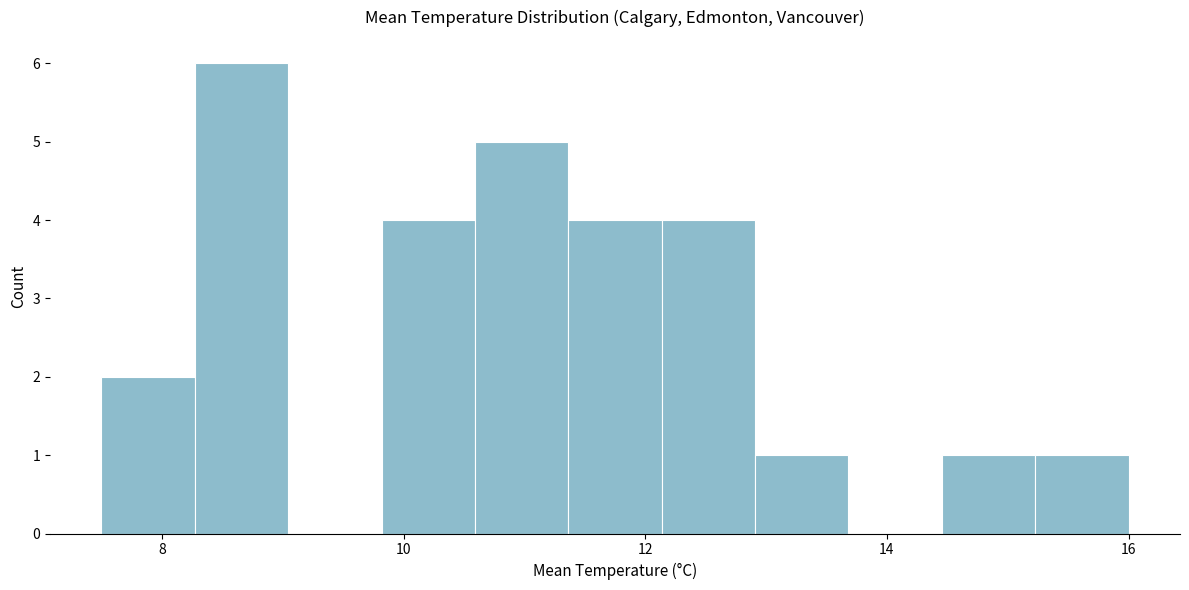

Around what value on the x-axis is the tallest bar? Give the approximate position of its centre, as read against the axis.

8.6